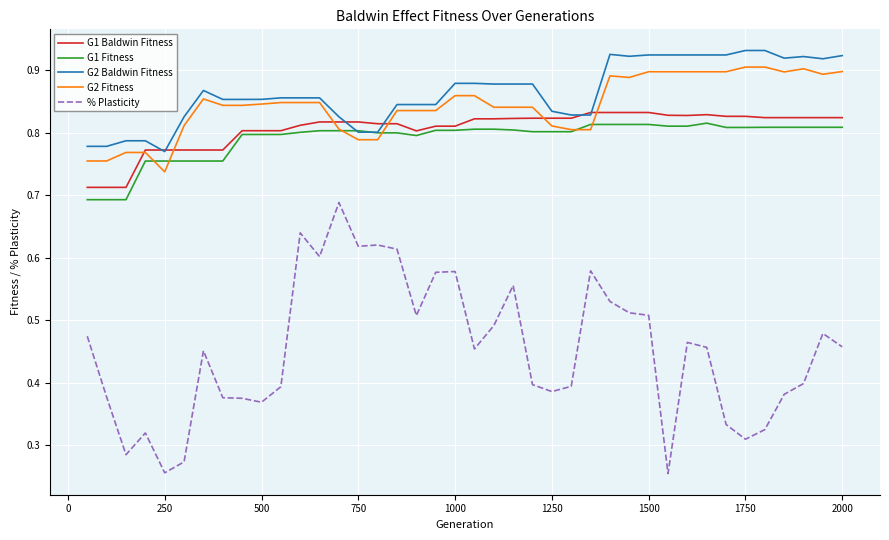

What are all the series names shown in the legend?

G1 Baldwin Fitness, G1 Fitness, G2 Baldwin Fitness, G2 Fitness, % Plasticity